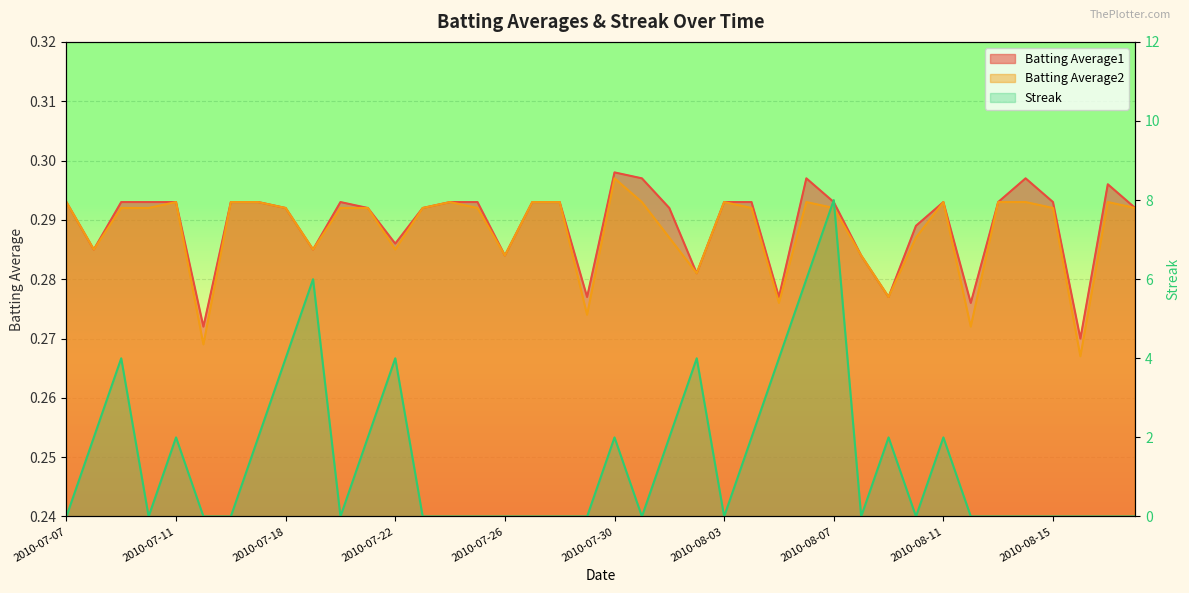

What is the average value of the Batting Average2 series?

0.3